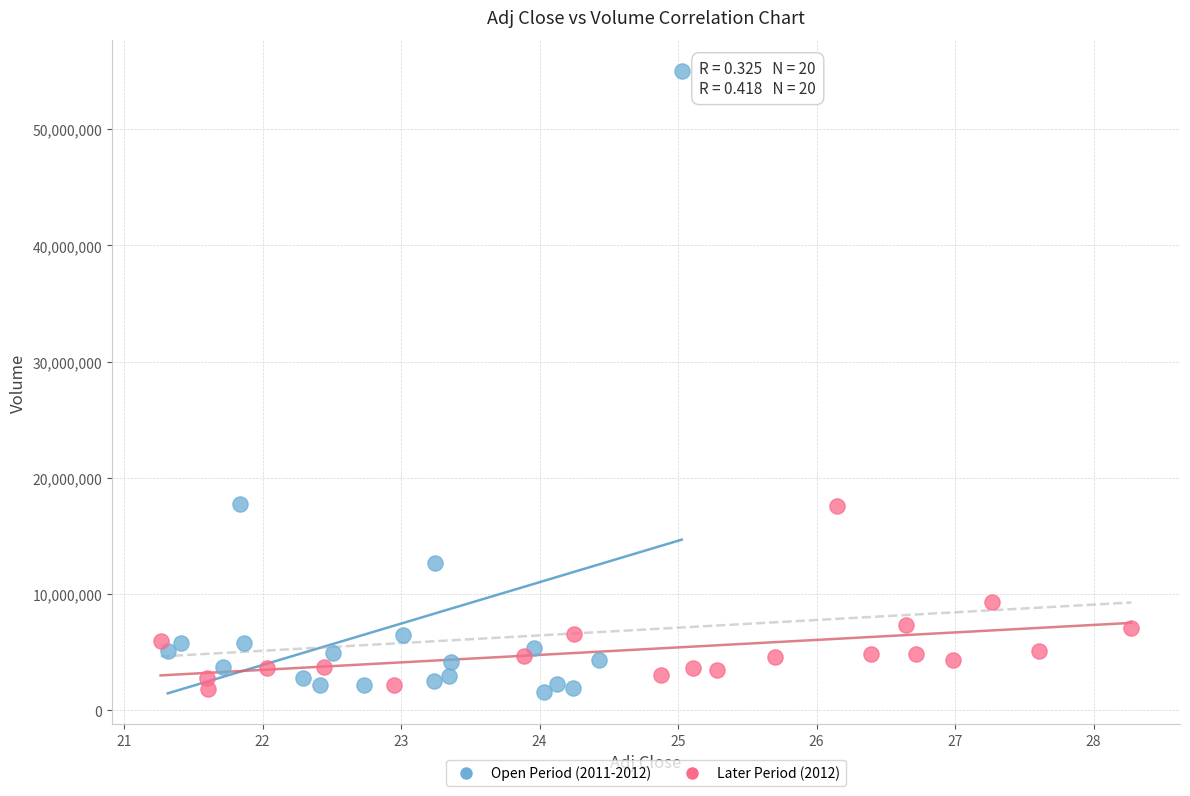

Which series contains the highest Y value?

Open Period (2011-2012)